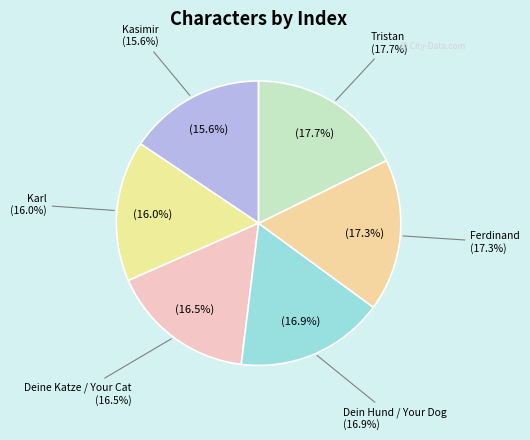

How many segments does this pie chart have?

6